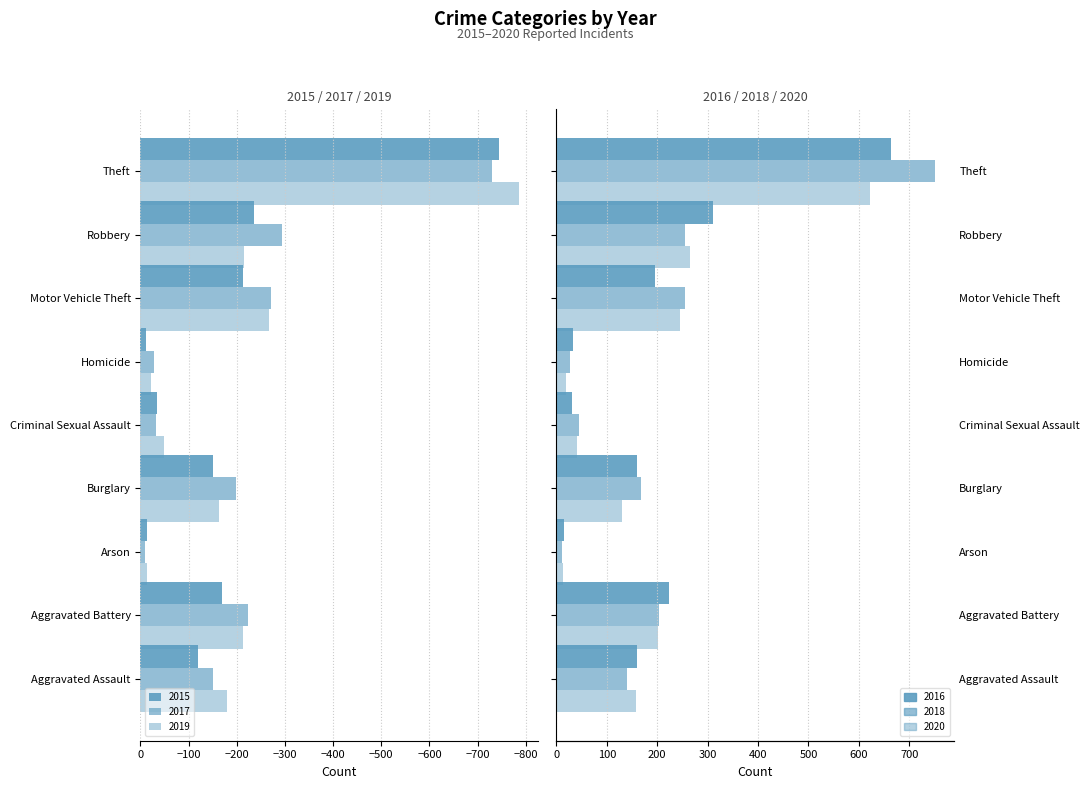

What is the spread (max minus min) of values at Theft?

1539